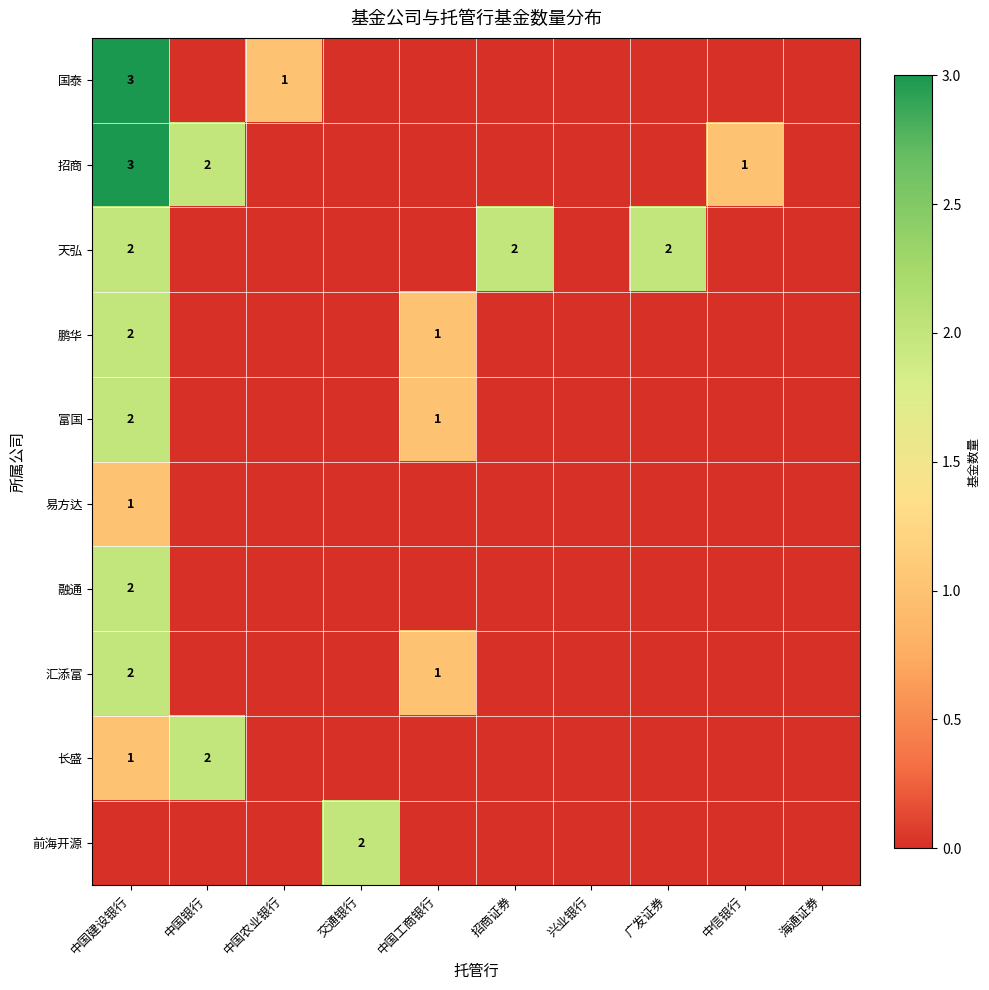

Is it true that 汇添富 equals 1 at 中国工商银行?

True